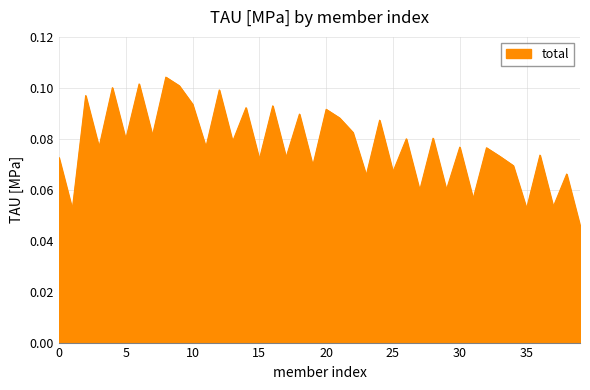

How many categories are shown in the chart?

40